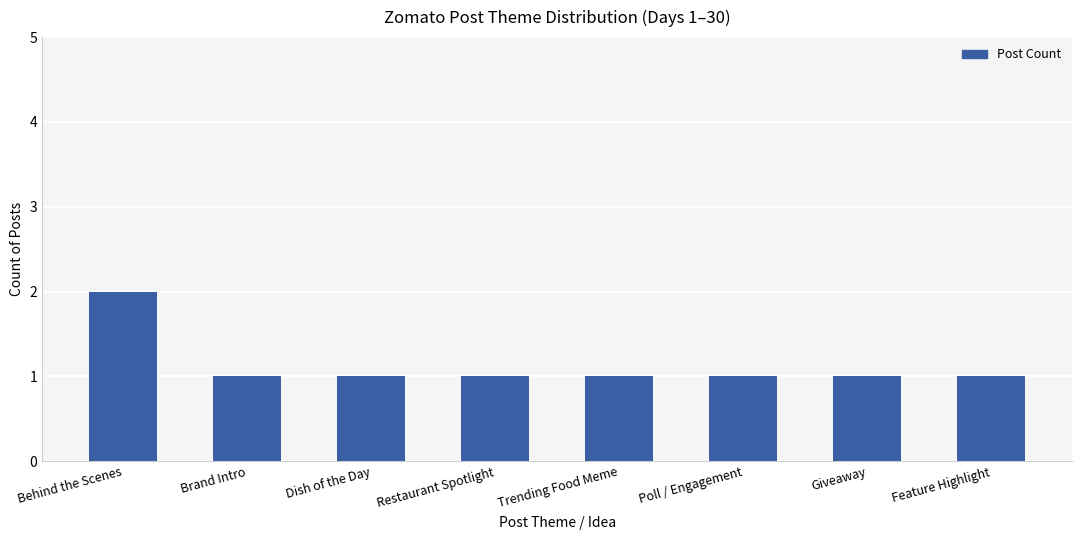

Which label corresponds to the largest value in the chart?

Behind the Scenes